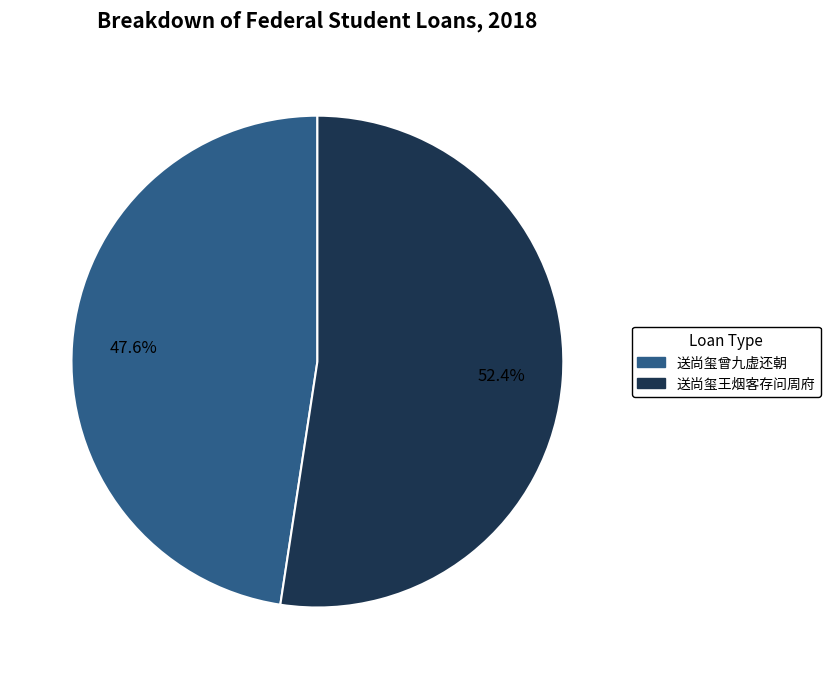

How many slices are in this pie chart?

2